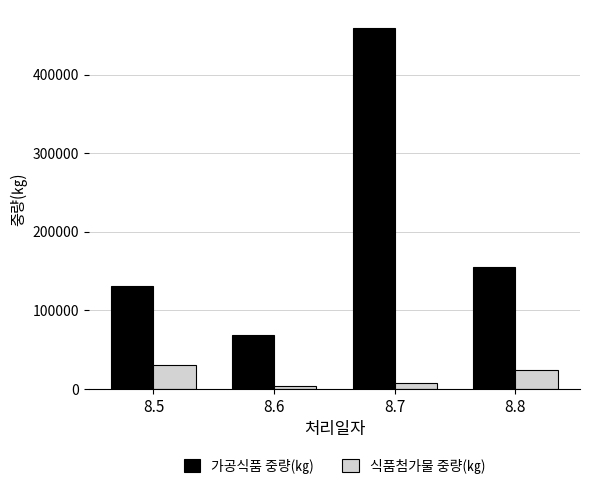

At how many categories does at least one series exceed 25039?

4